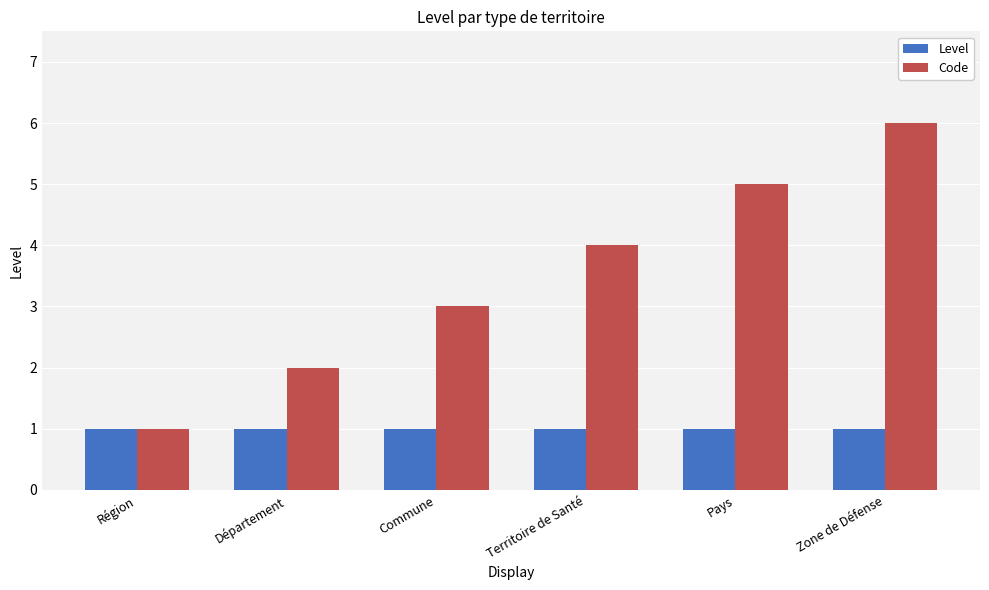

What is the label of the 1st bar from the left?

Région